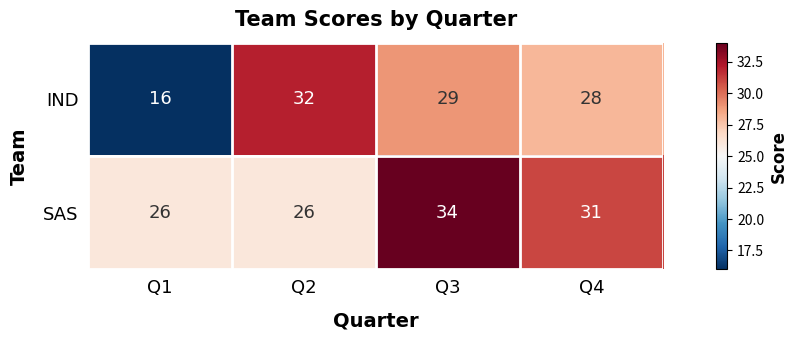

Reading left to right, transcribe all the data shown in this chart.

IND: Q1=16	Q2=32	Q3=29	Q4=28
SAS: Q1=26	Q2=26	Q3=34	Q4=31